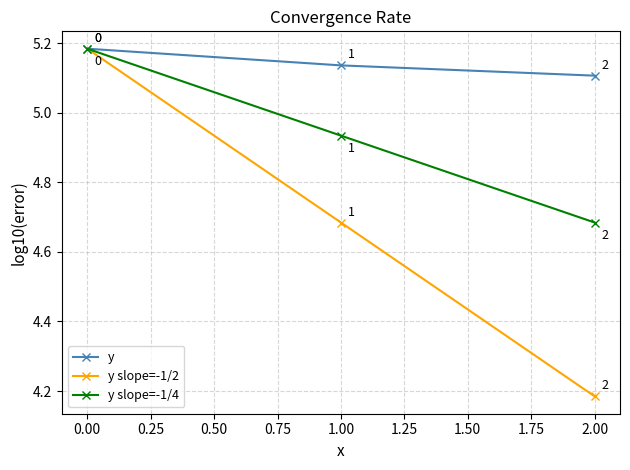

Is it true that y slope=-1/2 equals 2.5 at 0.00?

False